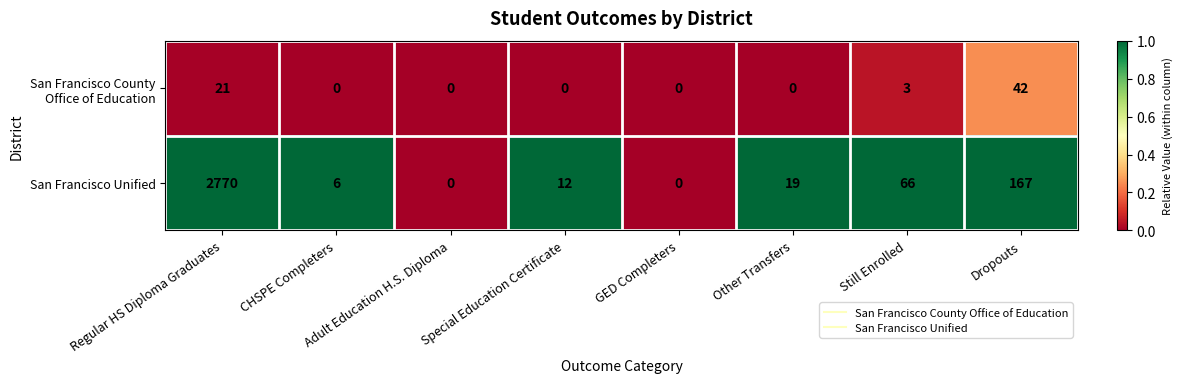

What is the total value across all series at Dropouts?

209